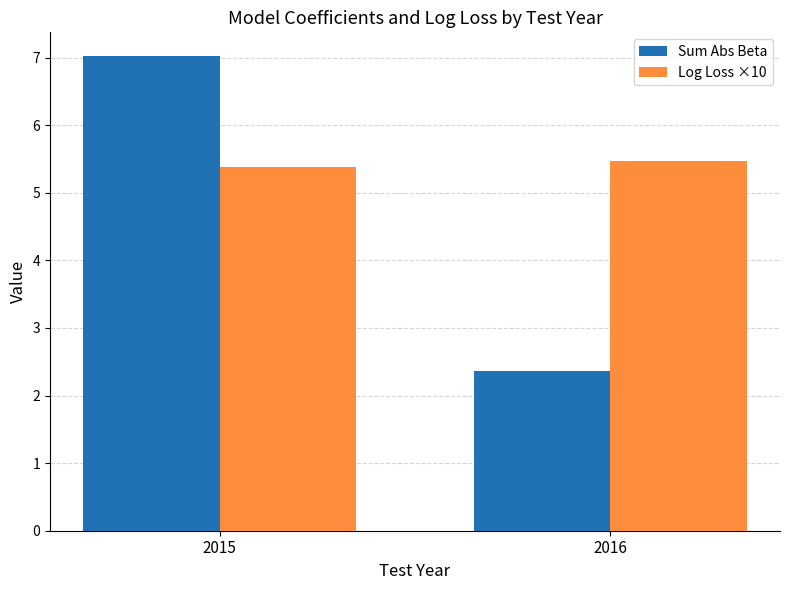

Between 2015 and 2016, which is larger?

2015